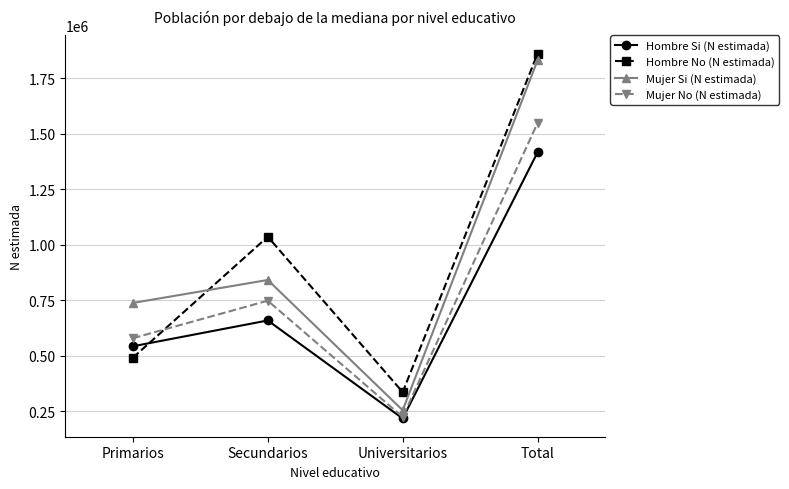

At which category does the chart reach its peak across all series?

Total